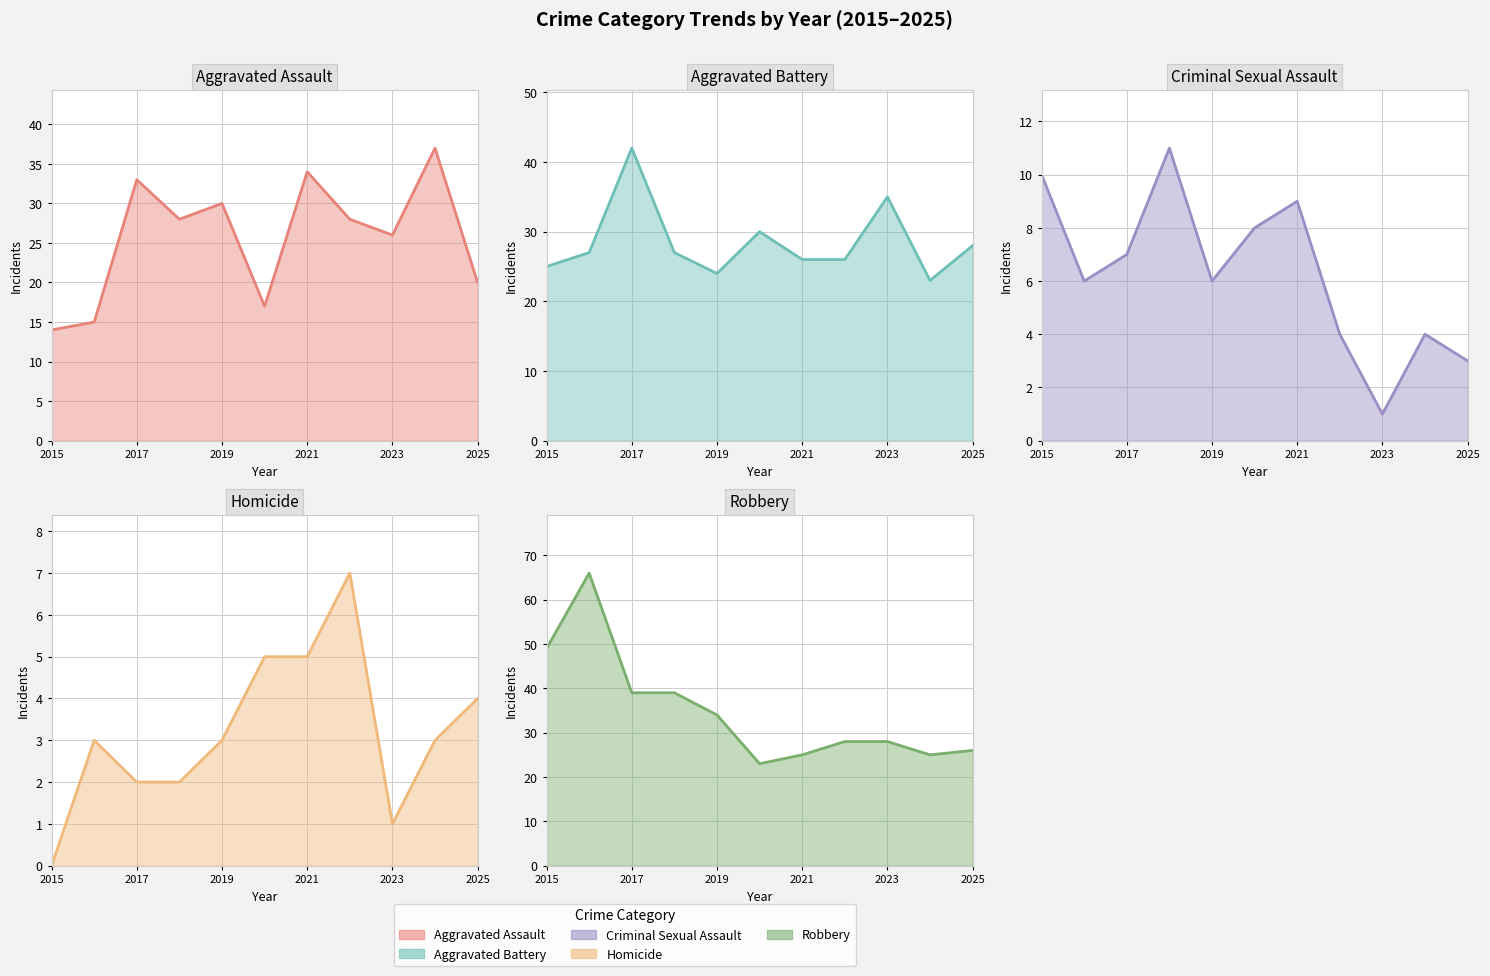

How many values in the Criminal Sexual Assault series are below 6?

4